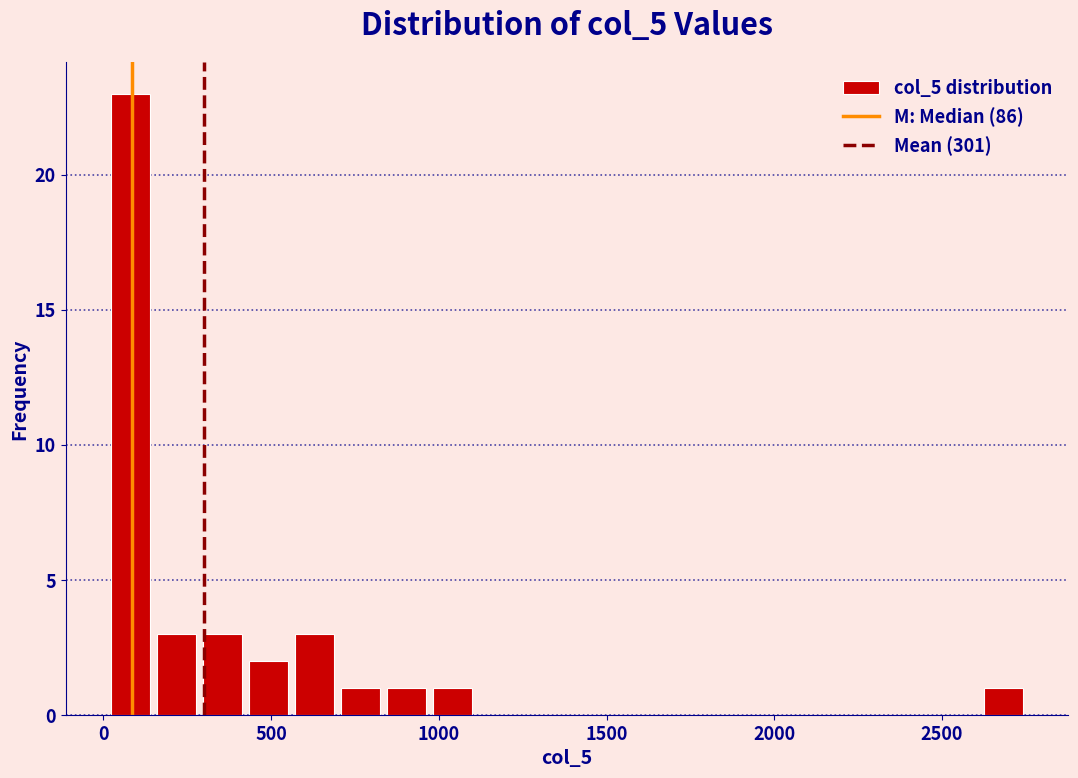

Around what value on the x-axis is the tallest bar? Give the approximate position of its centre, as read against the axis.

100